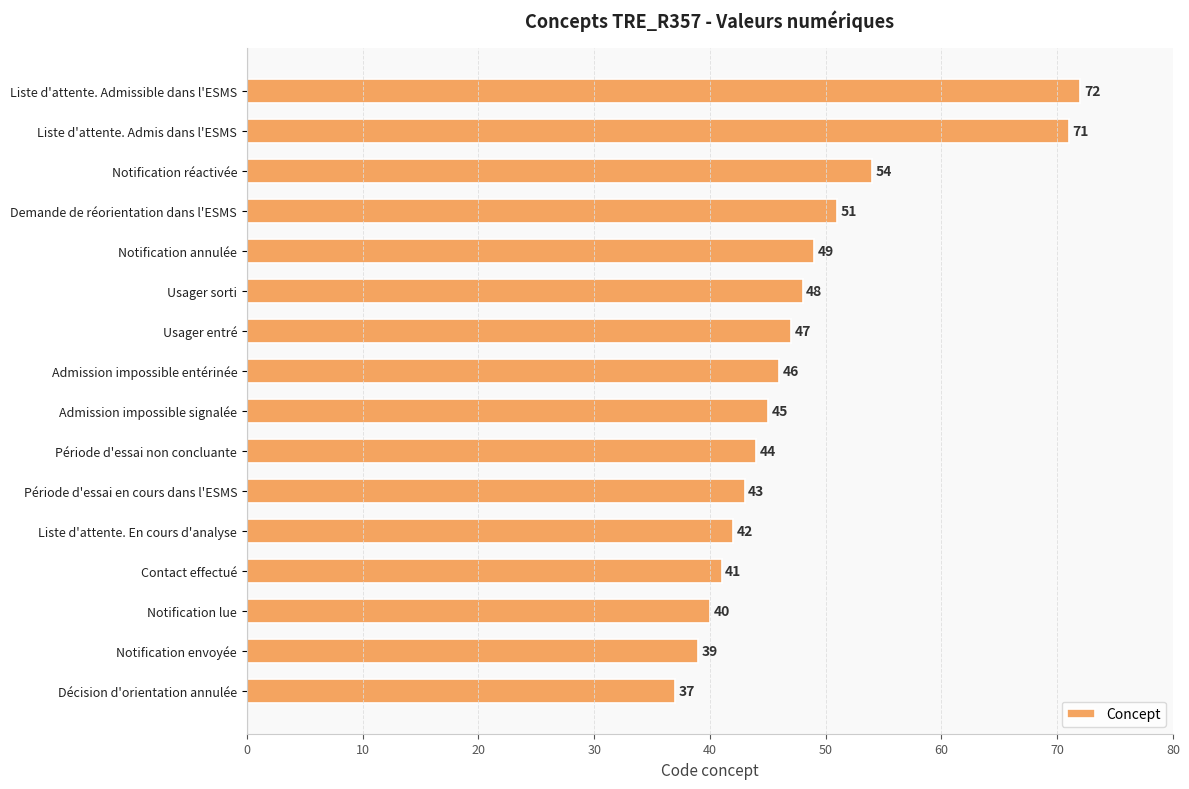

At which label is the value closest to 54?

Notification réactivée